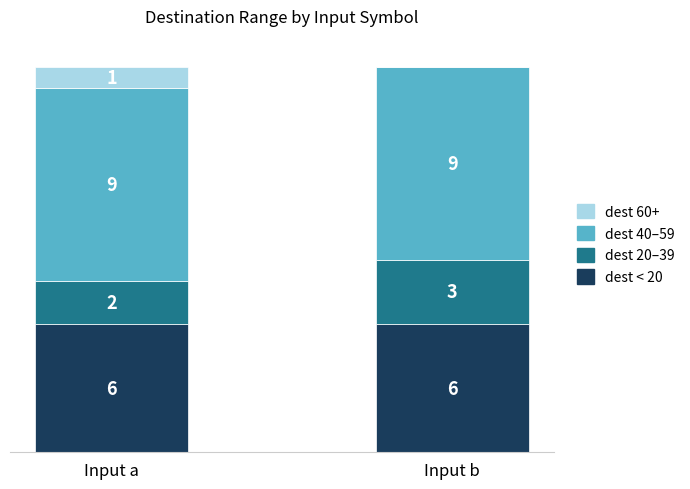

Which series has the largest range (max minus min)?

dest 20–39